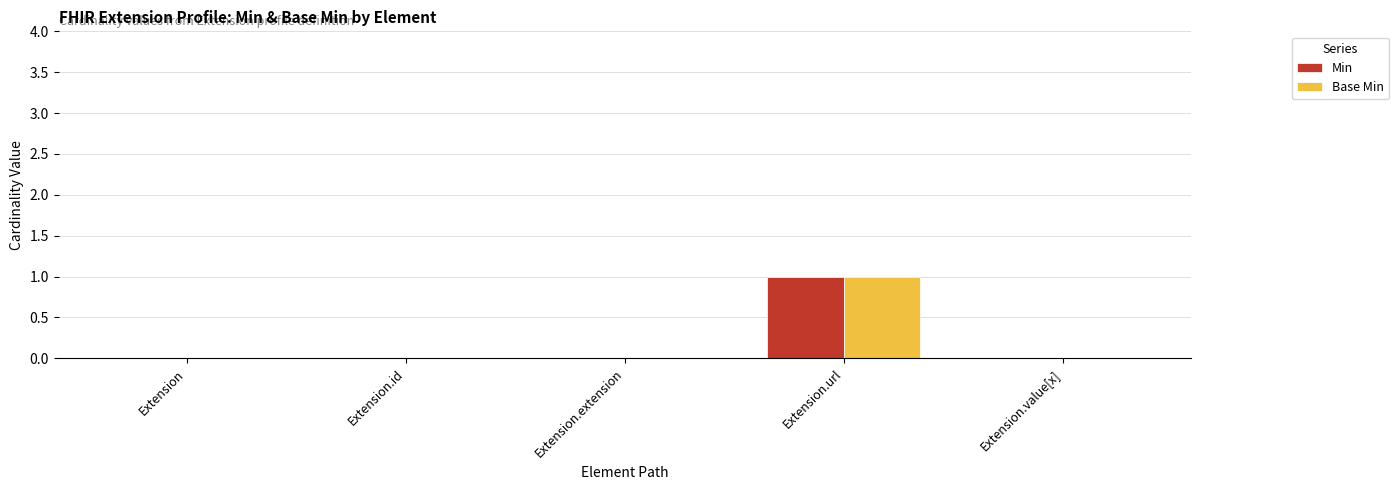

The value of Base Min at Extension.extension is 0. True or false?

True